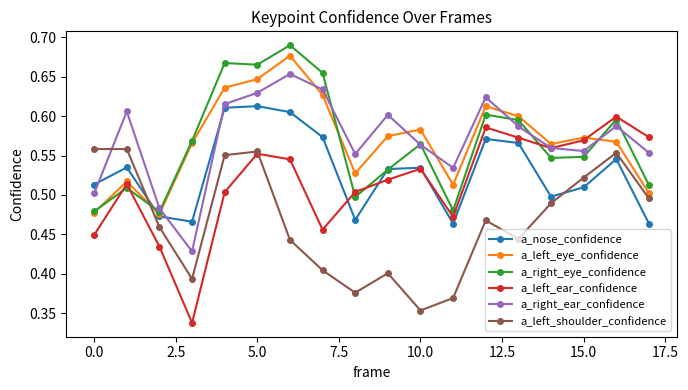

After their last crossing, which series has the higher values: a_right_eye_confidence or a_left_shoulder_confidence?

a_right_eye_confidence